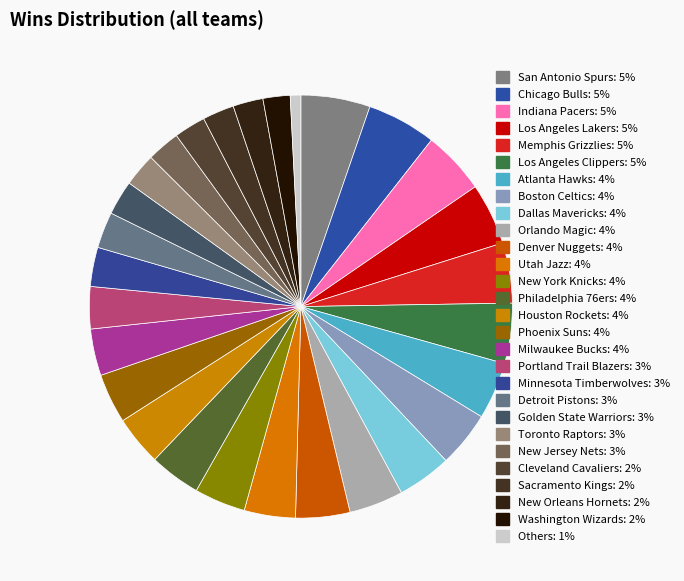

How many slices are in this pie chart?

28